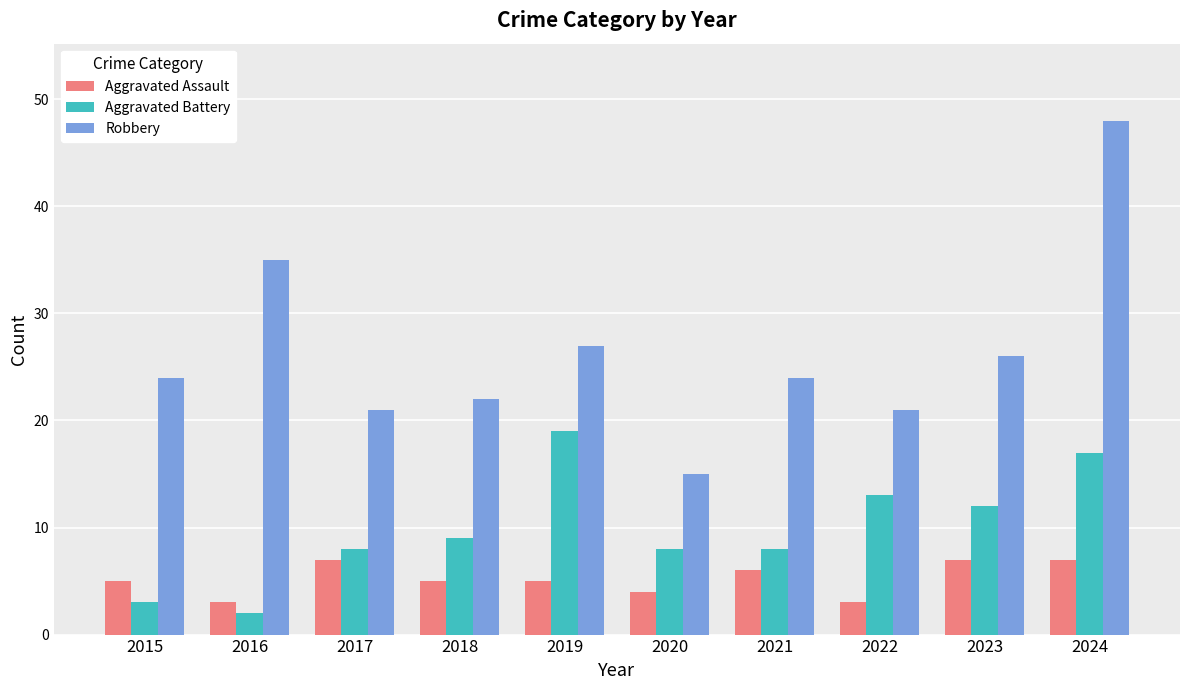

What is the average value of the Aggravated Assault series?

5